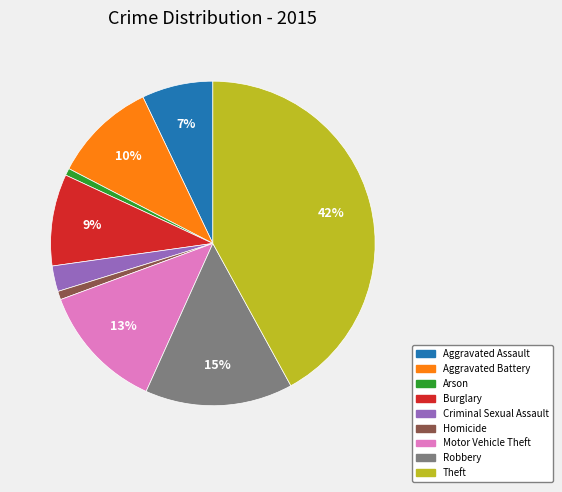

Is the sum of Criminal Sexual Assault and Aggravated Battery greater than half?

No